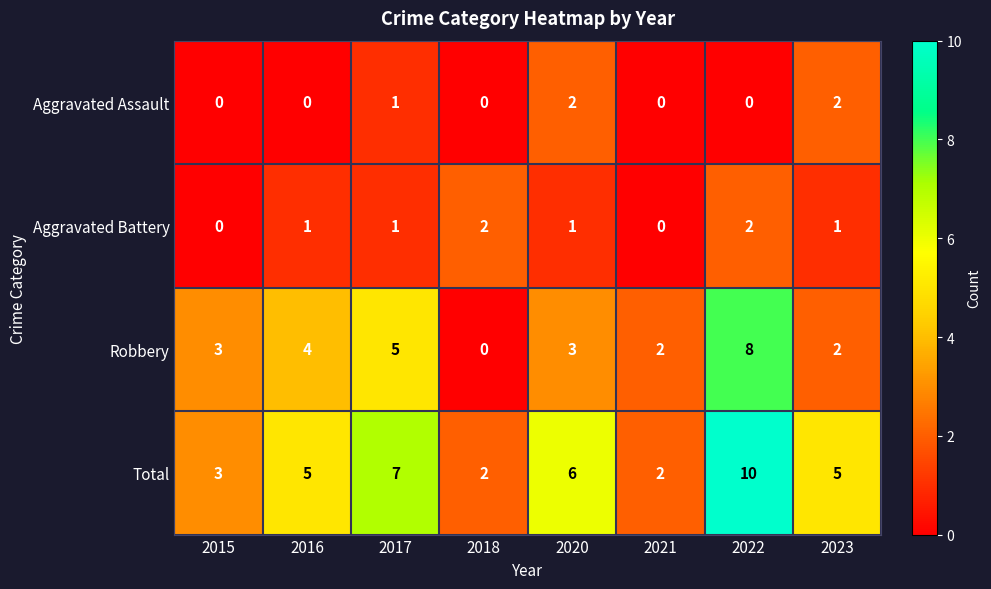

How many data points does each series have?

8